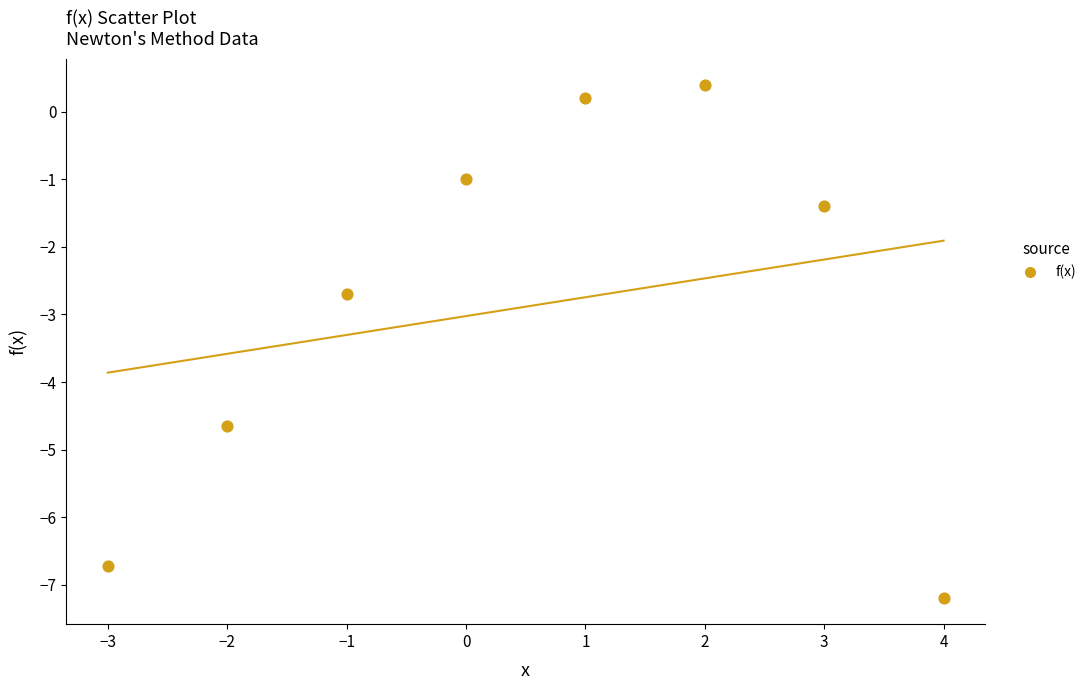

What is the average X value?

0.5